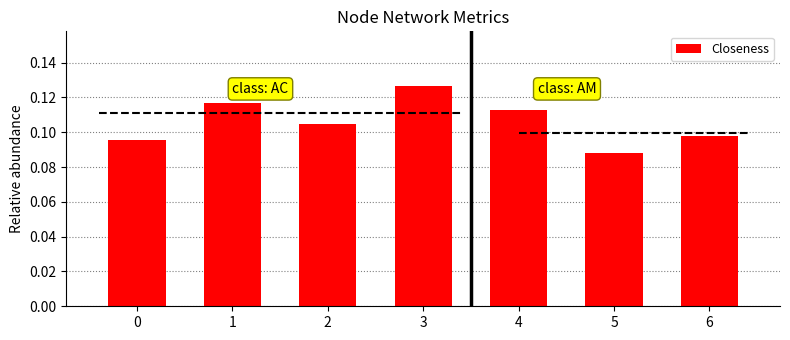

Are the bars horizontal?

No